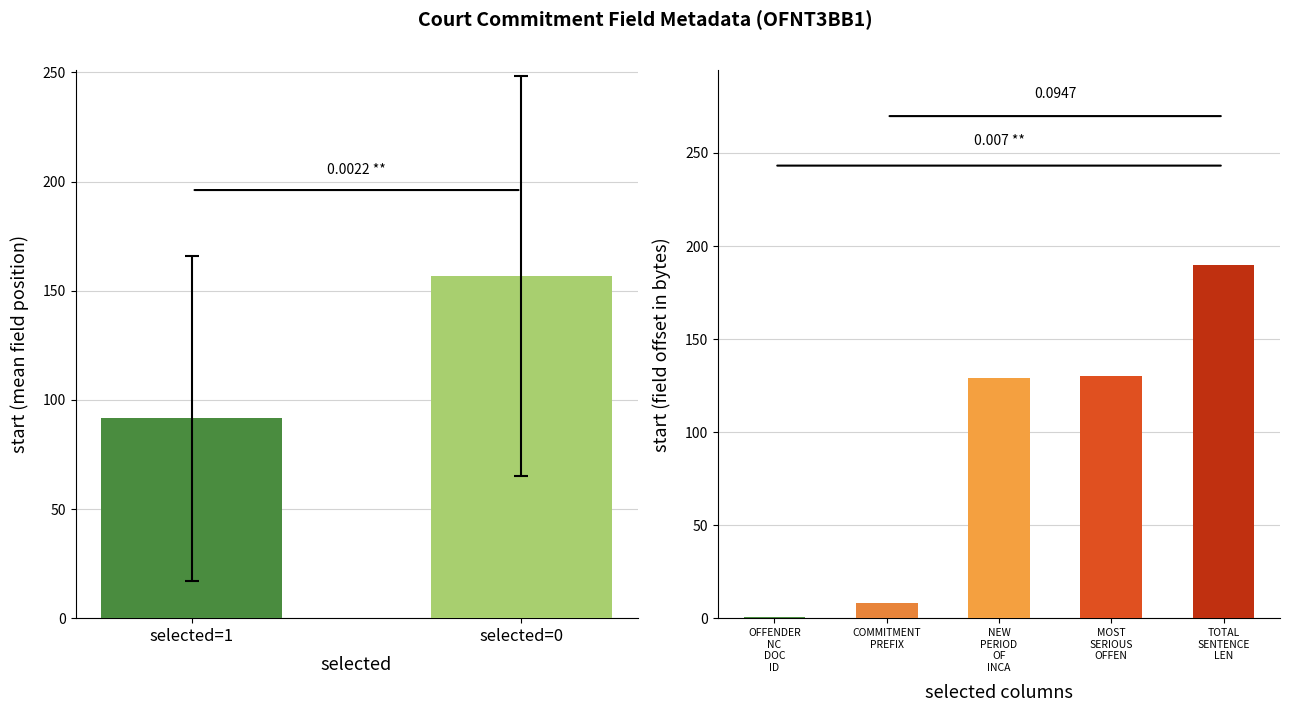

What is the average value?

124.2